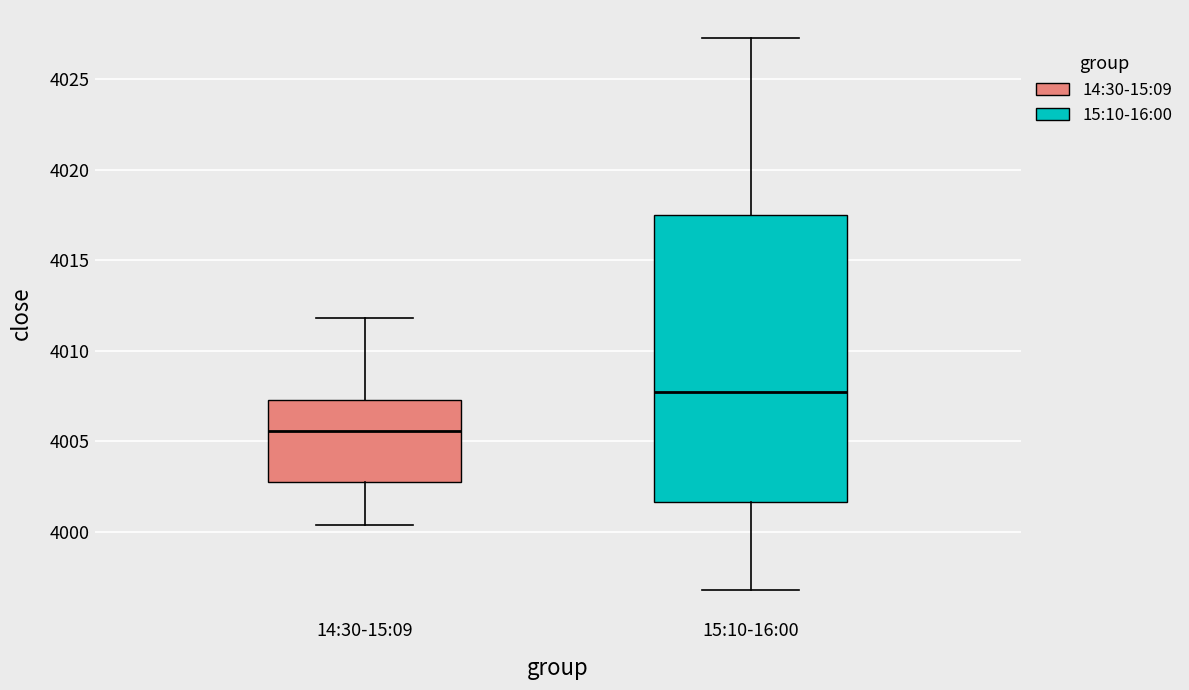

Comparing the boxes themselves (not the whiskers), which one is the tallest?

15:10-16:00